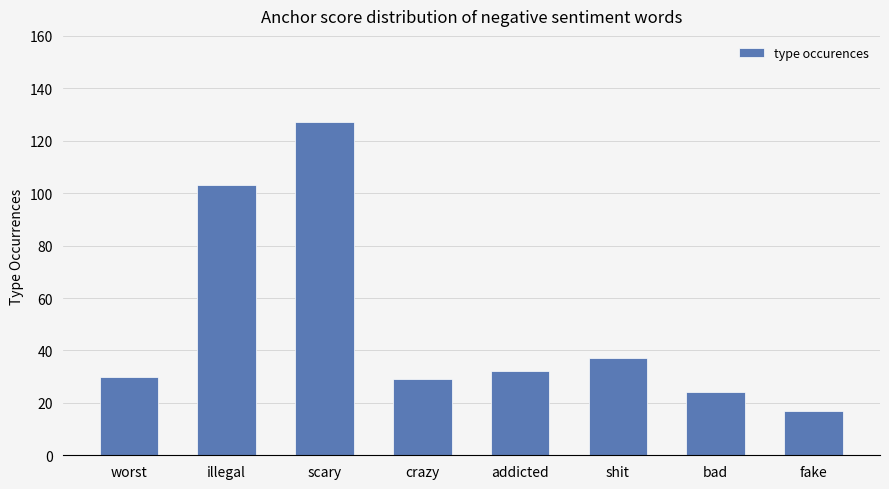

Which label corresponds to the smallest value in the chart?

fake